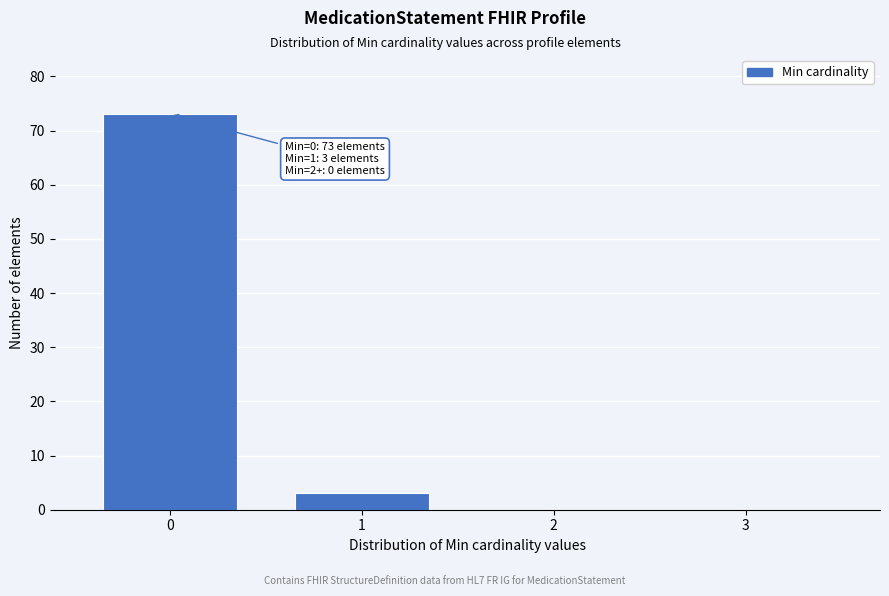

Over which range of the x-axis is the bar tallest?

-0.5 to 0.5